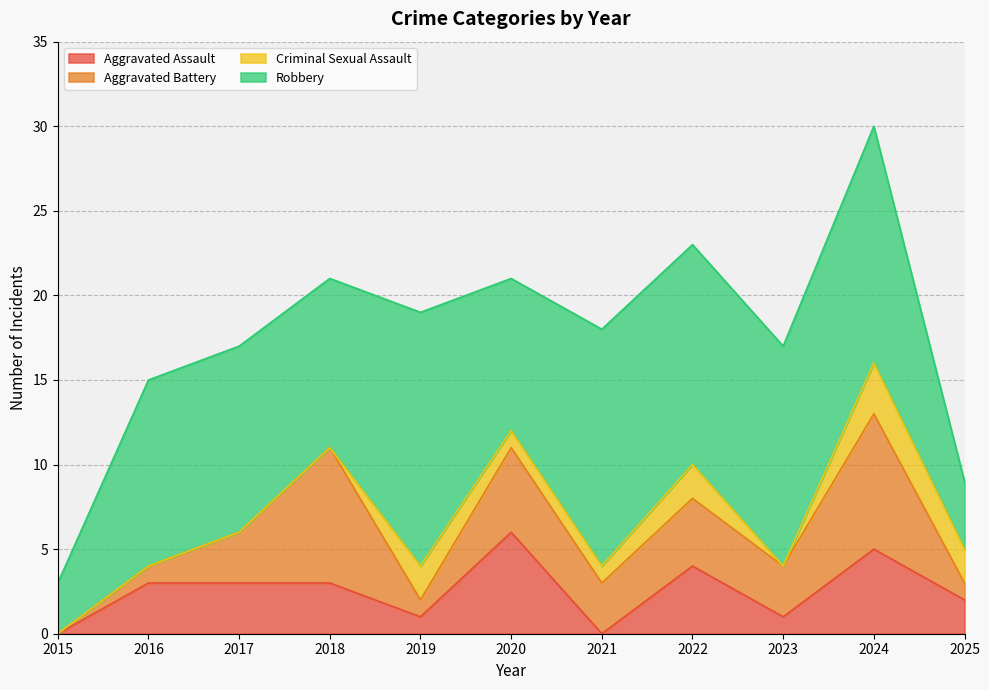

True or false: Criminal Sexual Assault and Robbery cross at least once.

False